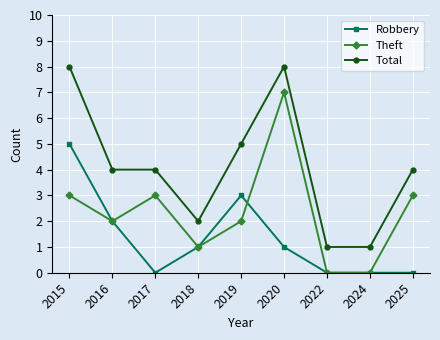

What is the greatest value displayed?

8